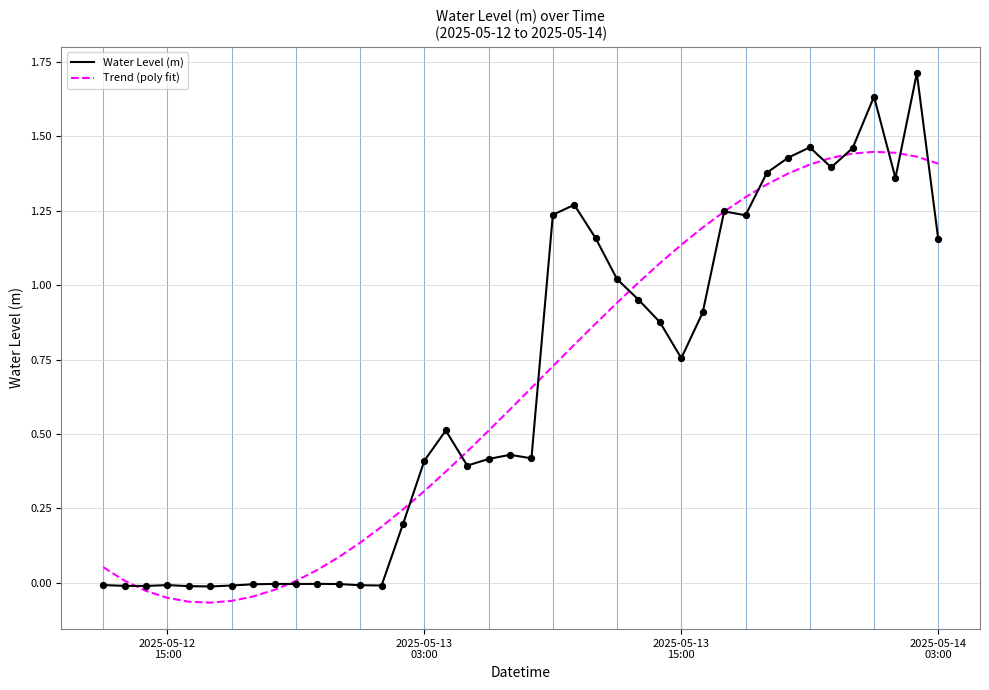

What is the highest value of the Water Level (m) series?

1.7